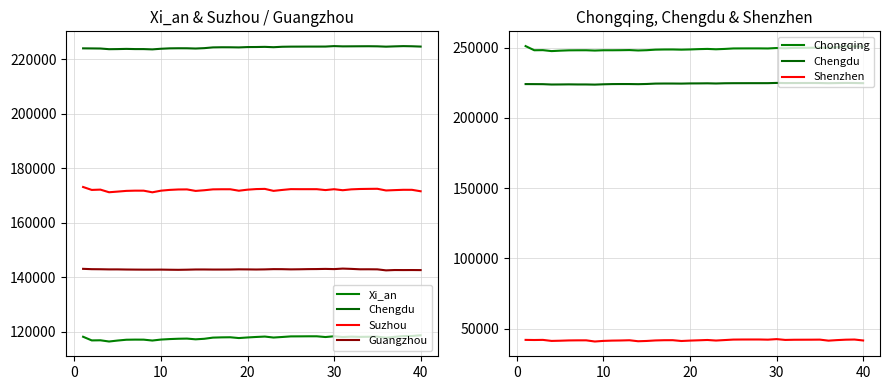

How many values in the Xi_an series exceed 118040?

19